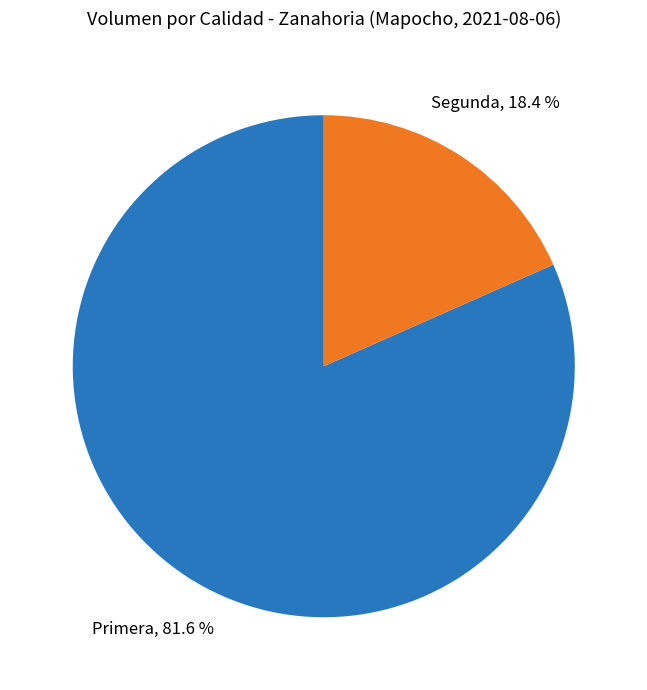

How much of the chart is everything except Primera?

18.4%